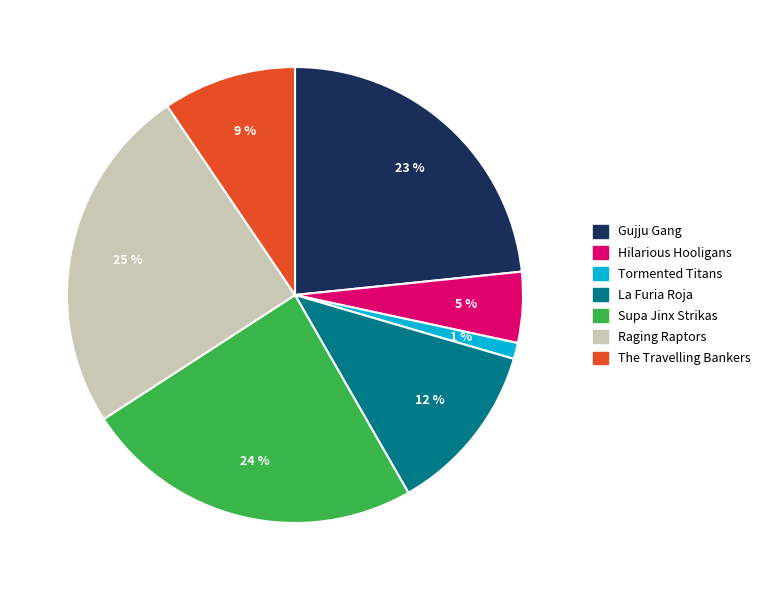

To the nearest percent, what is the difference between the largest and smallest slice percentages?

24%